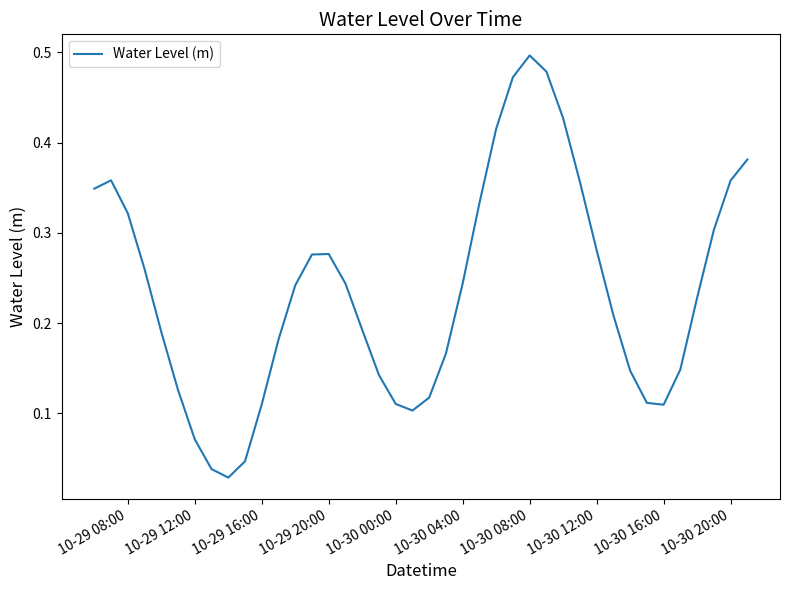

Reading left to right, what are all the values shown in this chart?

0.3	0.4	0.3	0.3	0.2	0.1	0.1	0.0	0.0	0.0	0.1	0.2	0.2	0.3	0.3	0.2	0.2	0.1	0.1	0.1	0.1	0.2	0.2	0.3	0.4	0.5	0.5	0.5	0.4	0.4	0.3	0.2	0.1	0.1	0.1	0.1	0.2	0.3	0.4	0.4